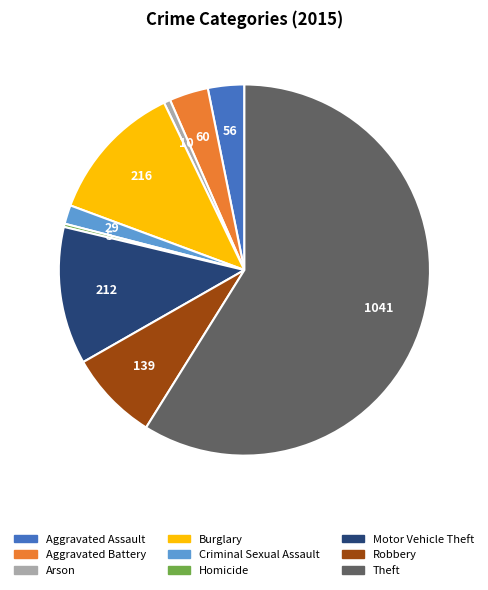

Between Theft and Homicide, which is larger?

Theft